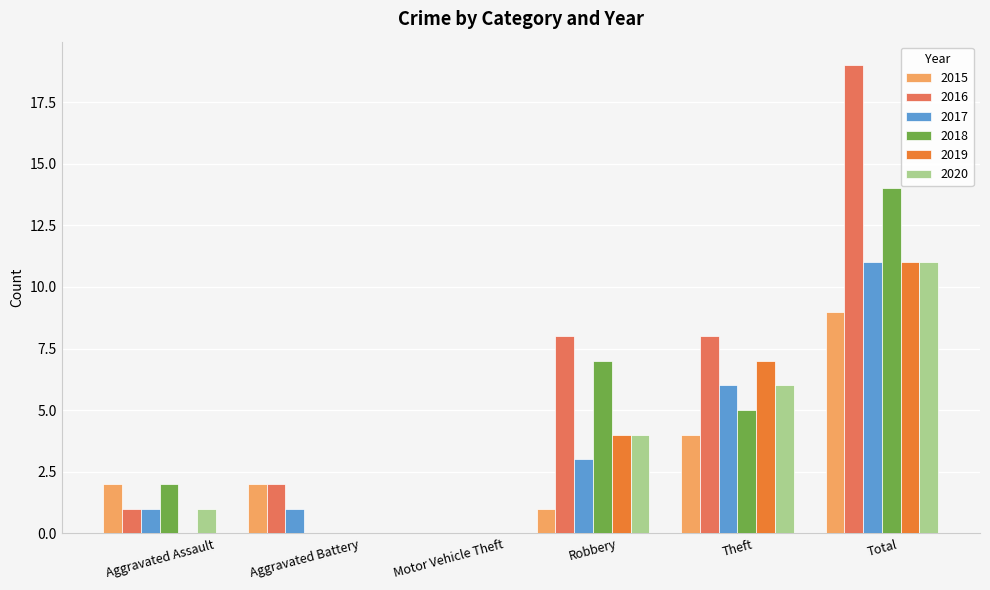

The value of 2020 at Motor Vehicle Theft is 0. True or false?

True